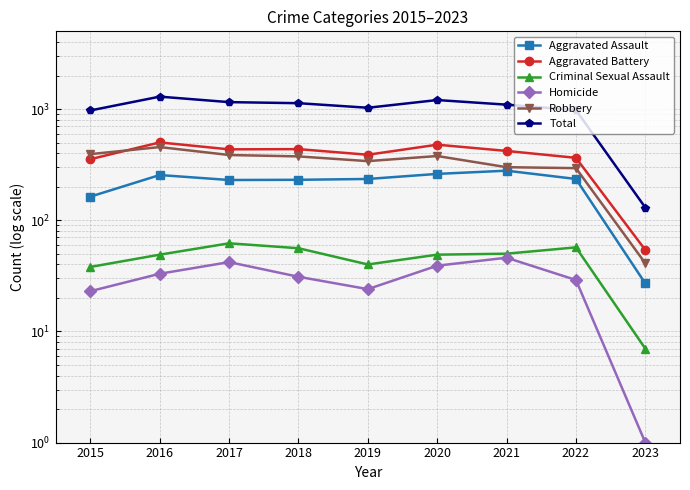

At which label does Criminal Sexual Assault reach its minimum?

2023